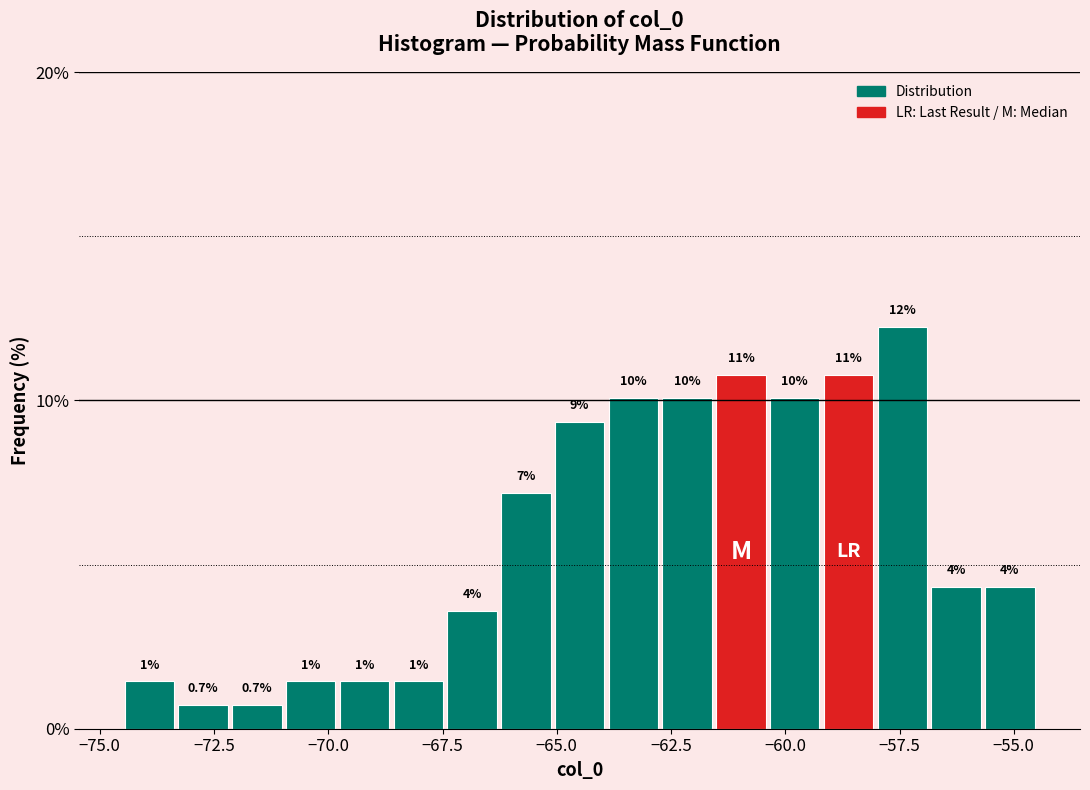

Around what value on the x-axis is the tallest bar? Give the approximate position of its centre, as read against the axis.

-57.5